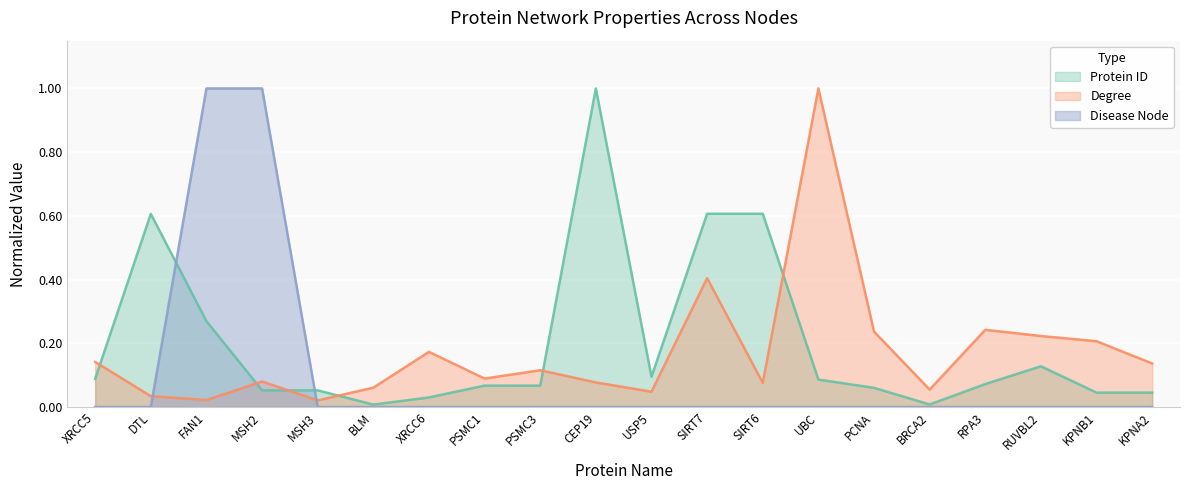

At which category is the sum across all series the highest?

FAN1